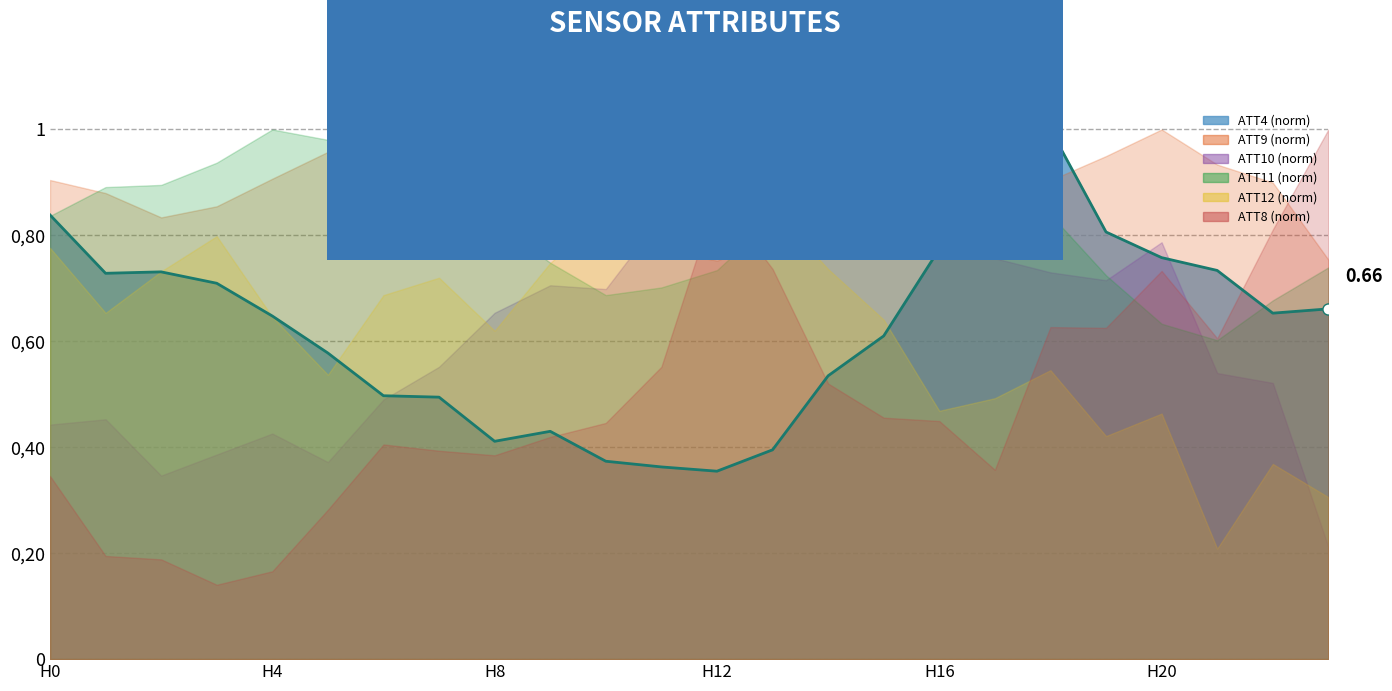

Rank the categories by value from lowest to highest.

12, 11, 10, 13, 8, 9, 7, 6, 14, H20, 15, H16, 22, 23, H12, H4, H8, 21, 20, 16, 19, H0, 17, 18